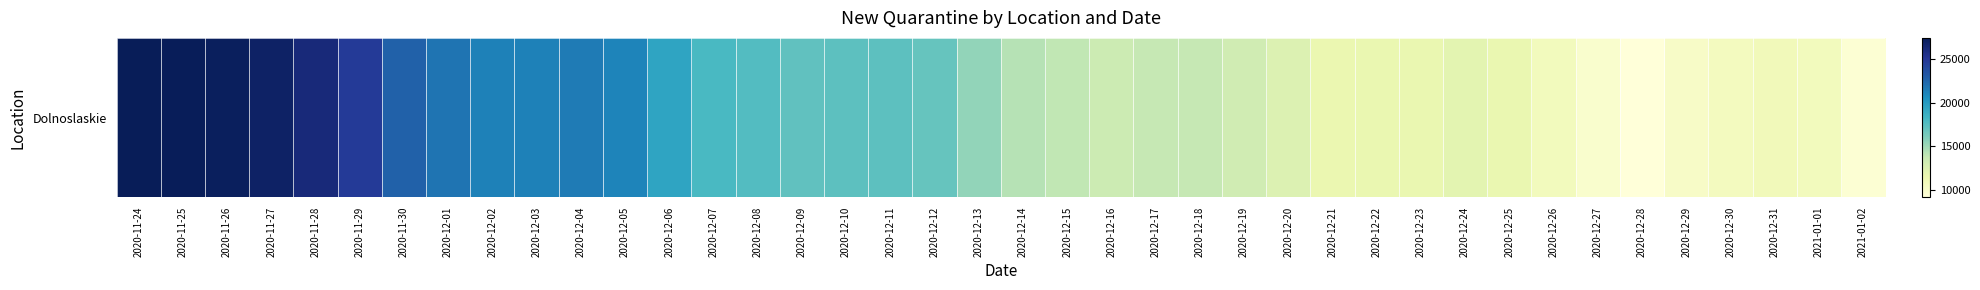

Reading right to left, extract all data points from this chart.

2021-01-02=9500	2021-01-01=10738	2020-12-31=10904	2020-12-30=10596	2020-12-29=10200	2020-12-28=9142	2020-12-27=9850	2020-12-26=10726	2020-12-25=11597	2020-12-24=12025	2020-12-23=11631	2020-12-22=11586	2020-12-21=11566	2020-12-20=12505	2020-12-19=13216	2020-12-18=13770	2020-12-17=13742	2020-12-16=13412	2020-12-15=13896	2020-12-14=14238	2020-12-13=15375	2020-12-12=16879	2020-12-11=17301	2020-12-10=17264	2020-12-09=17128	2020-12-08=17630	2020-12-07=17989	2020-12-06=19393	2020-12-05=21145	2020-12-04=21559	2020-12-03=21305	2020-12-02=21272	2020-12-01=21849	2020-11-30=22727	2020-11-29=24813	2020-11-28=26122	2020-11-27=26958	2020-11-26=27224	2020-11-25=27332	2020-11-24=27474